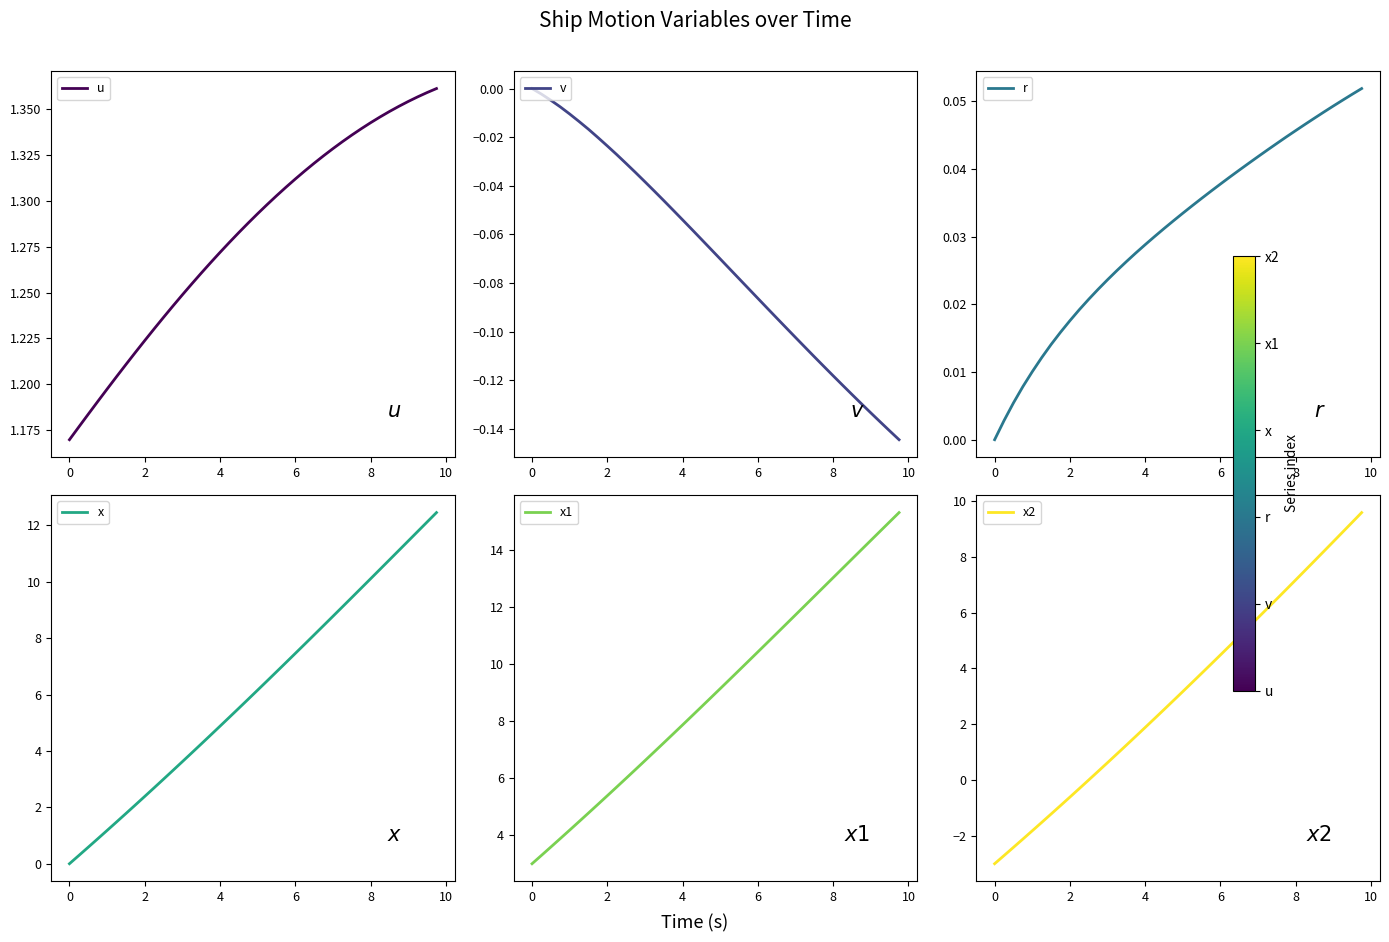

What is the minimum value for x1?

3.0